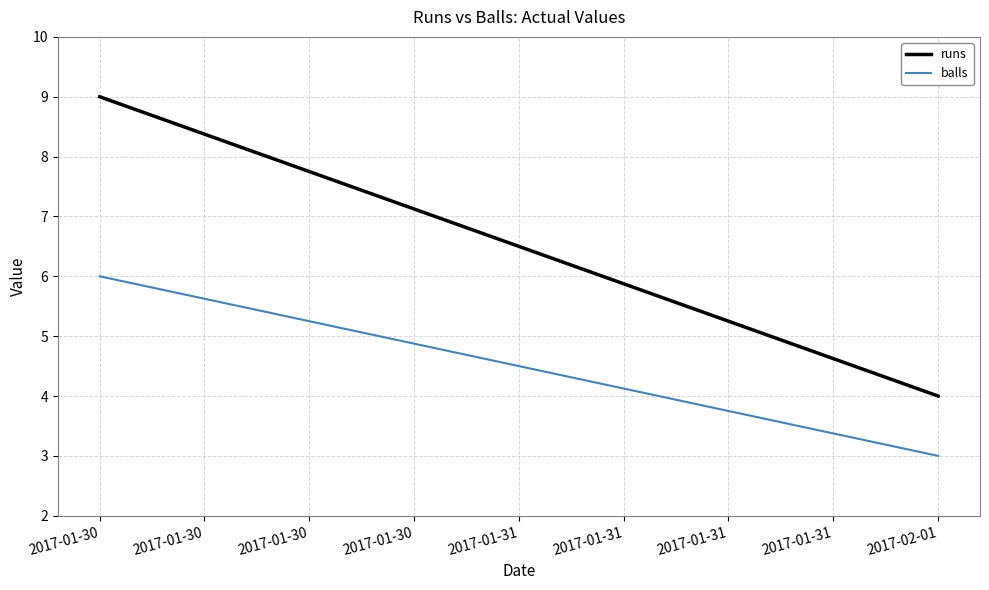

What is the sum of the balls values at 2017-01-30 and 2017-02-01?

9